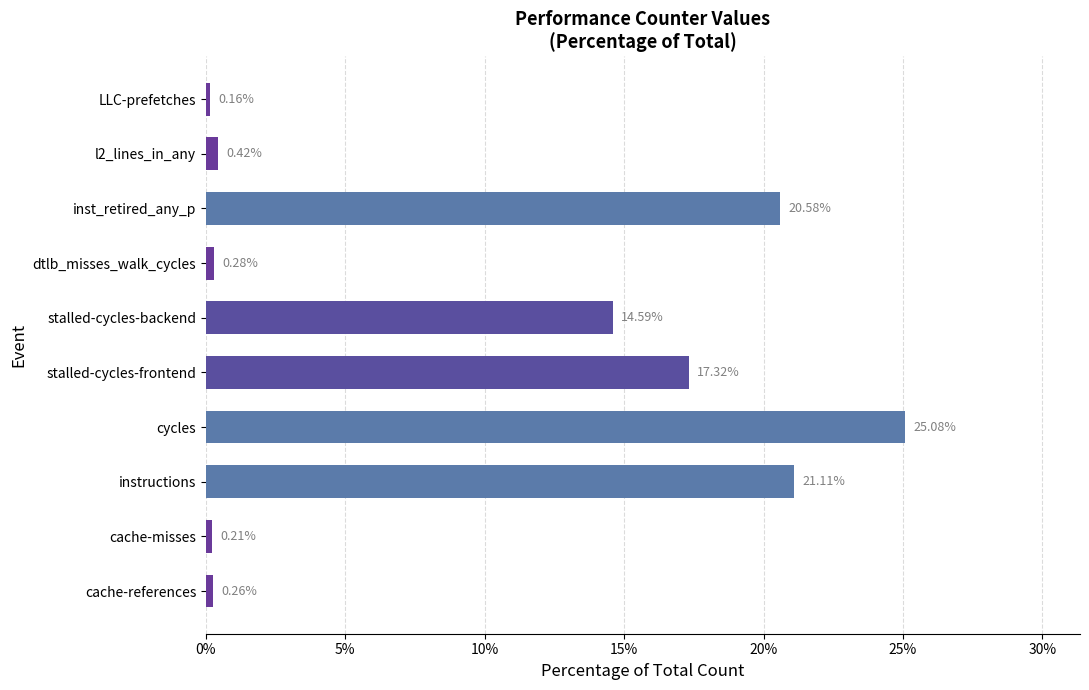

At which category does the chart reach its minimum across all series?

LLC-prefetches